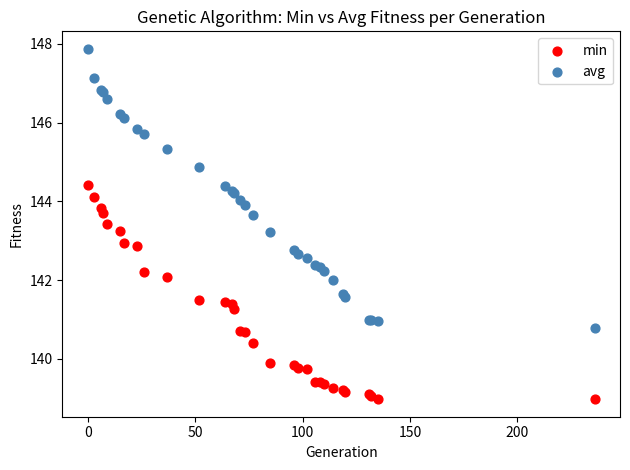

Which series contains the highest Y value?

avg